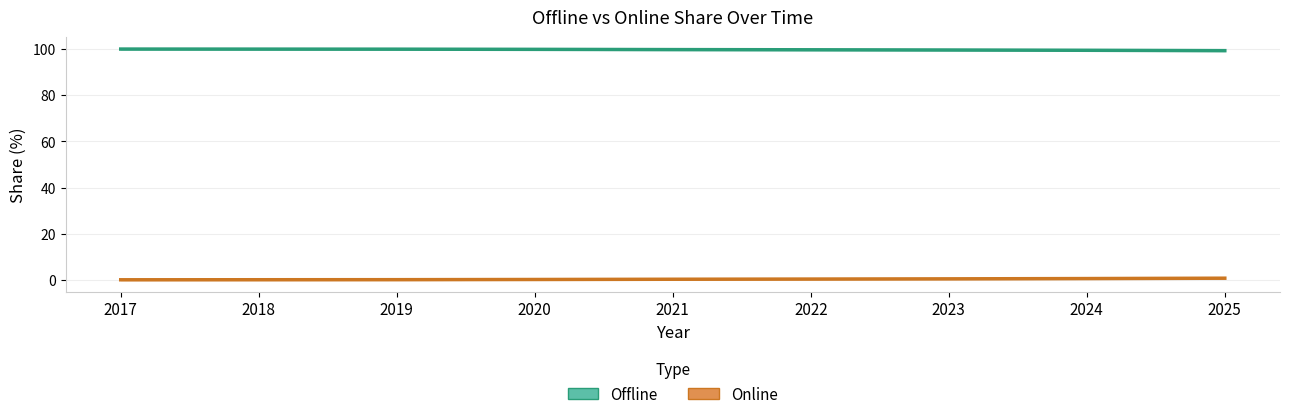

The value of Online at 2020 is 0.2. True or false?

True